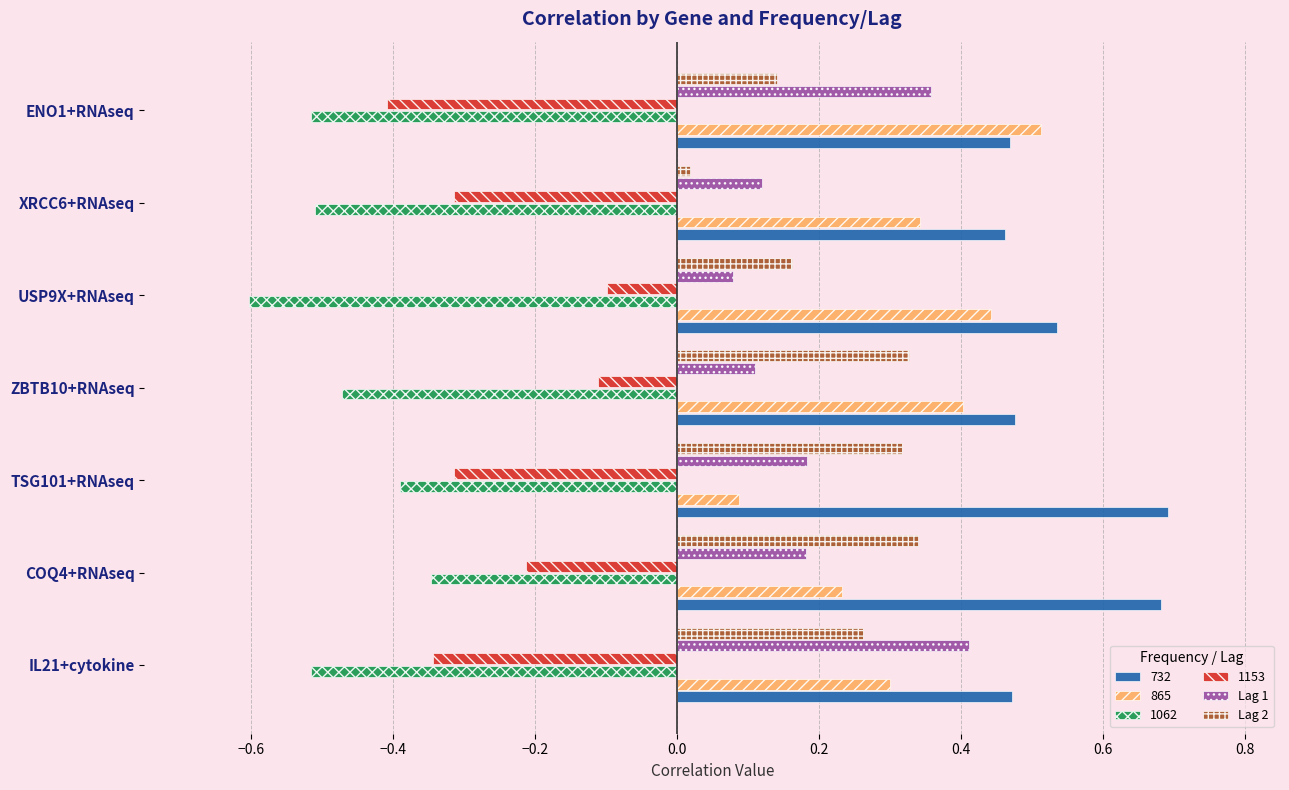

Is the value of Lag 1 at ZBTB10+RNAseq greater than the value of 1153 at COQ4+RNAseq?

Yes